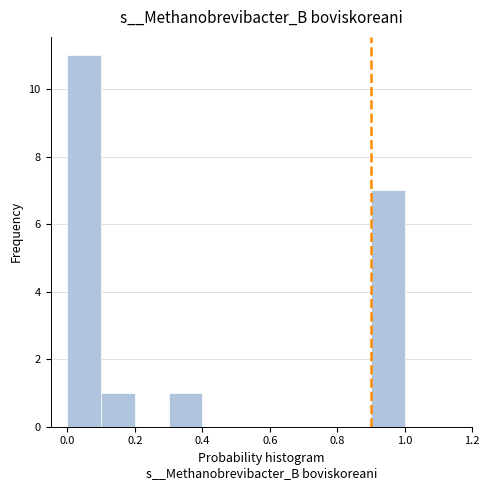

How tall is the bar that spans 0.3 to 0.4 on the x-axis? The values are not printed on the chart, so give them approximately, as read against the axis.

1